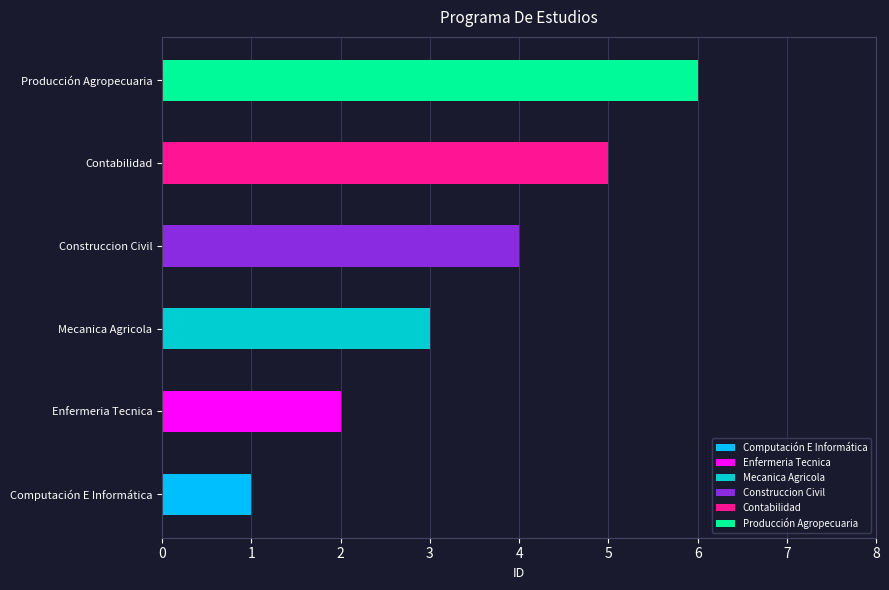

Does the chart contain stacked bars?

No